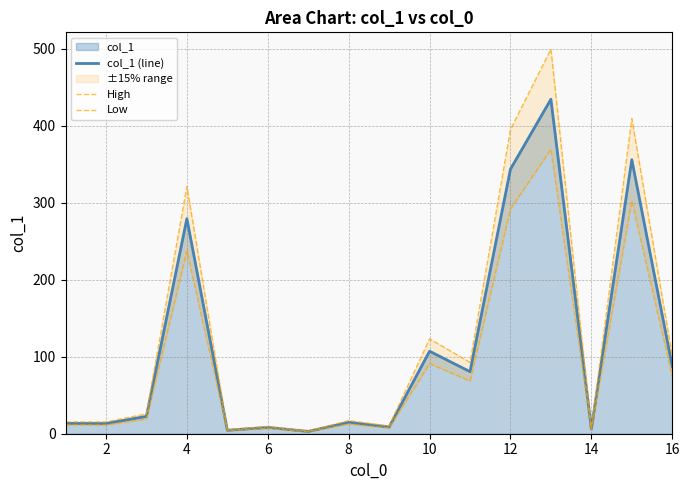

What is the highest value of the col_1 (line) series?

434.3